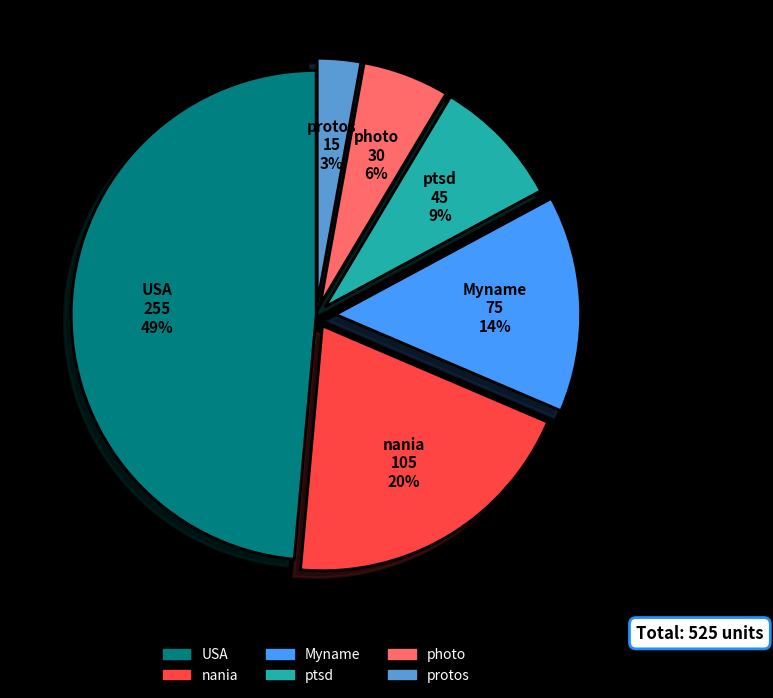

How many slices are in this pie chart?

6